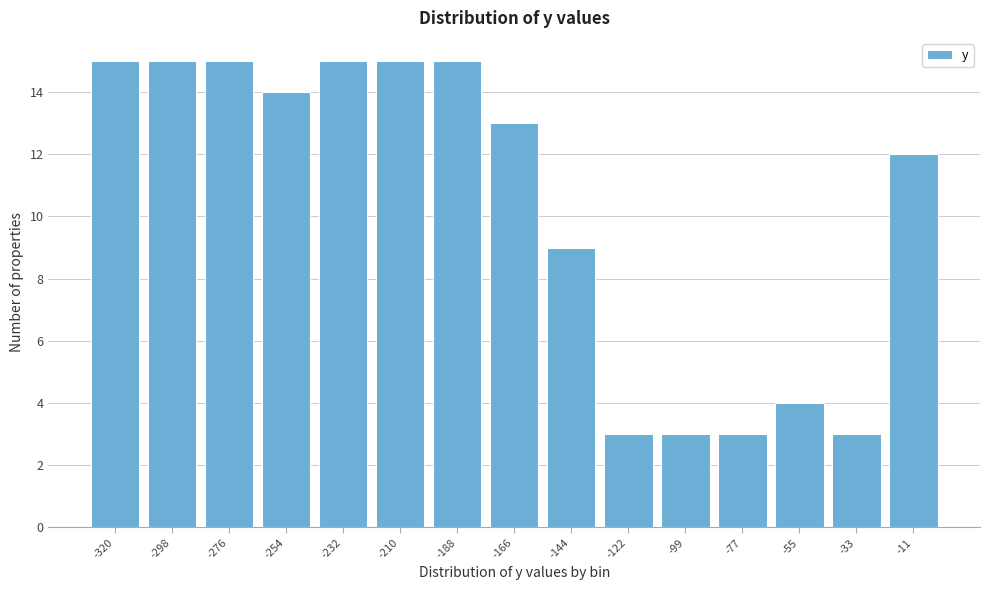

Reading left to right, transcribe this chart: for each bar, give the range it covers on the x-axis and its height. Neither the bar edges nor the heights are printed on the chart, so give them approximately, as read against the axes.

-330 to -310: 15
-310 to -285: 15
-285 to -265: 15
-265 to -245: 14
-245 to -220: 15
-220 to -200: 15
-200 to -175: 15
-175 to -155: 13
-155 to -135: 9
-135 to -110: 3
-110 to -90: 3
-90 to -65: 3
-65 to -45: 4
-45 to -20: 3
-20 to 0: 12